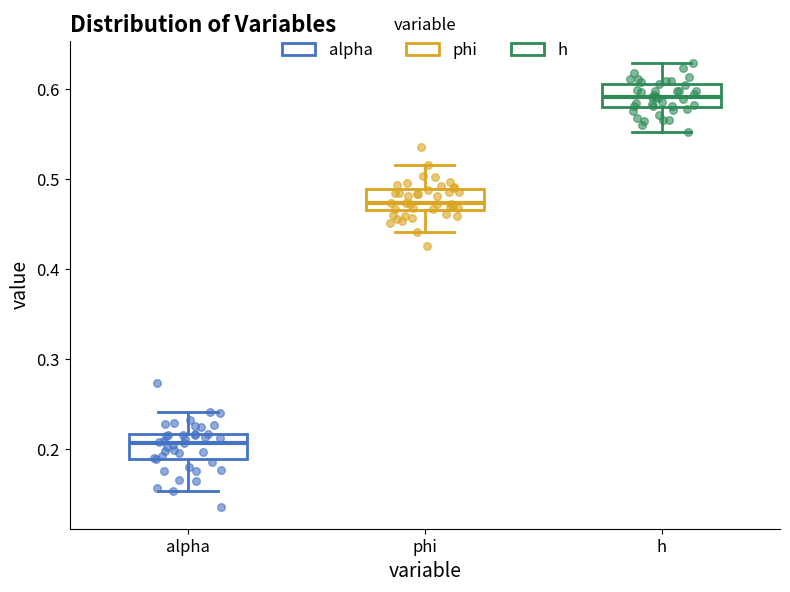

Which box's median line is the lowest?

alpha